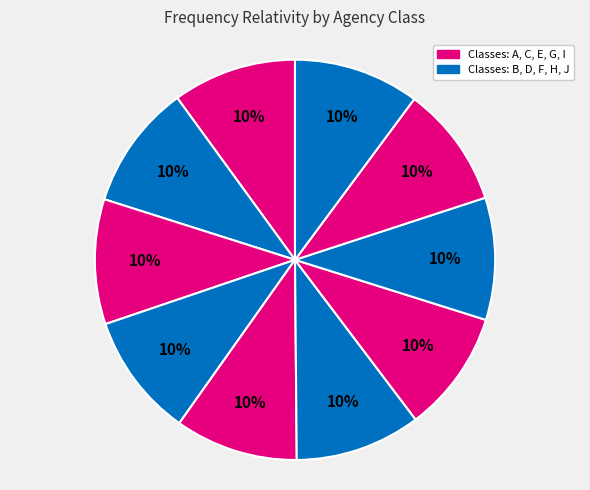

Count the number of slices in the pie.

10